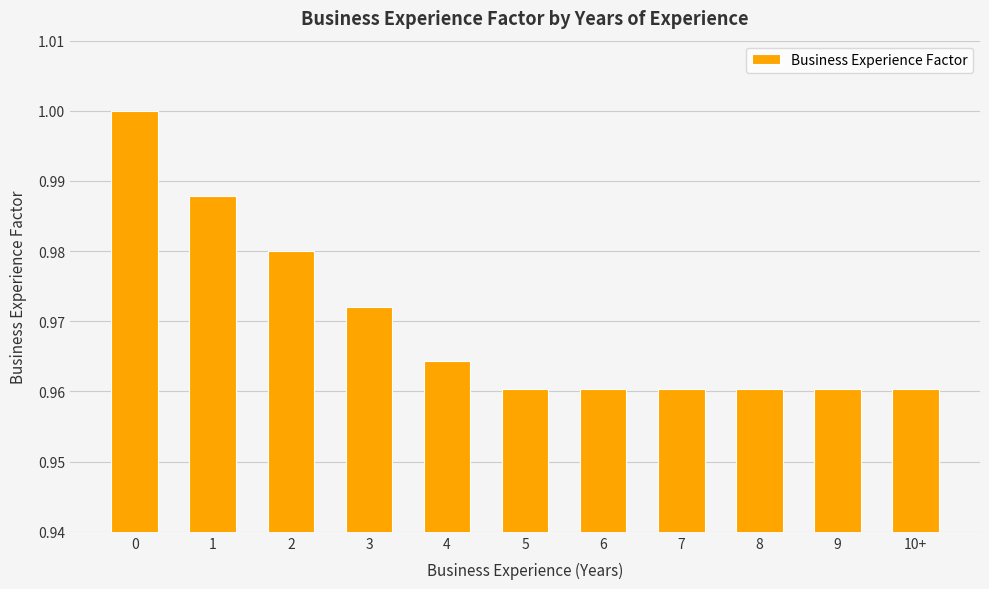

Which has a higher value, 3 or 10+?

3